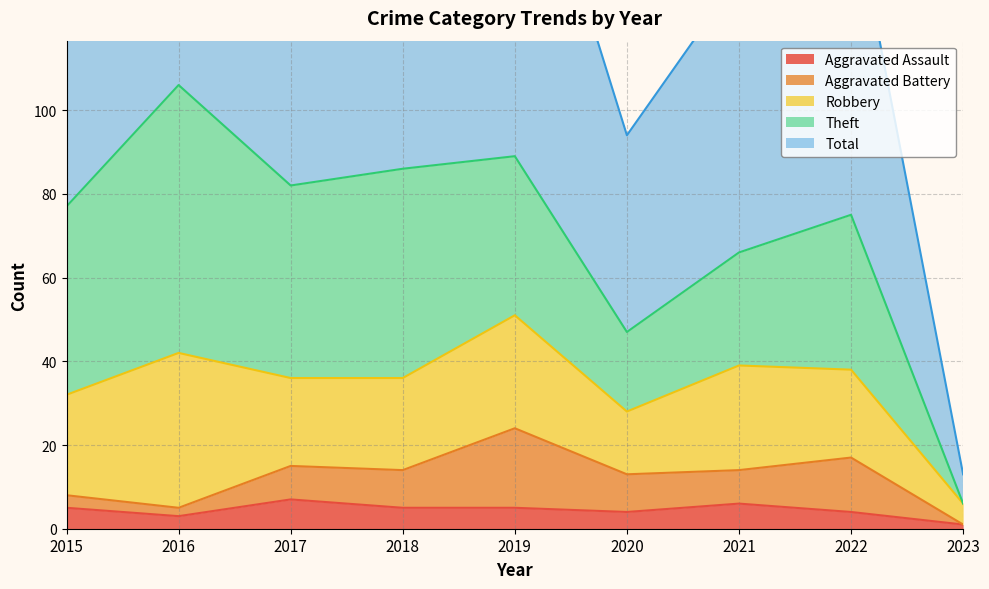

Which series has the largest total across all categories?

Total